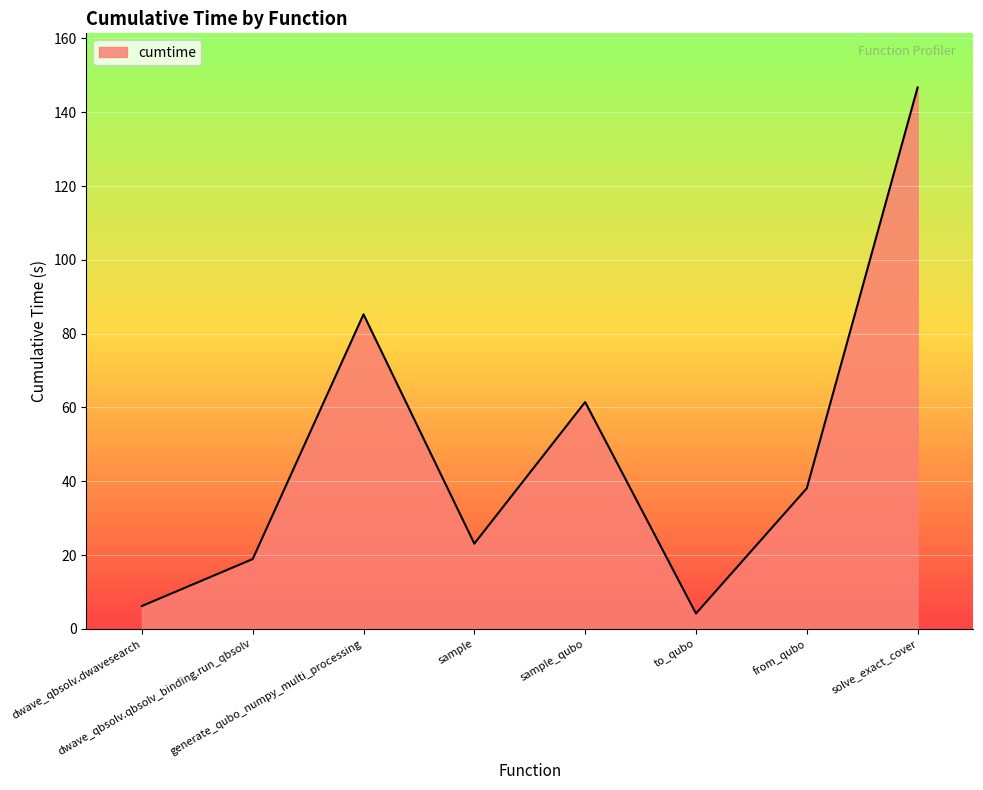

Which has a higher value, to_qubo or solve_exact_cover?

solve_exact_cover